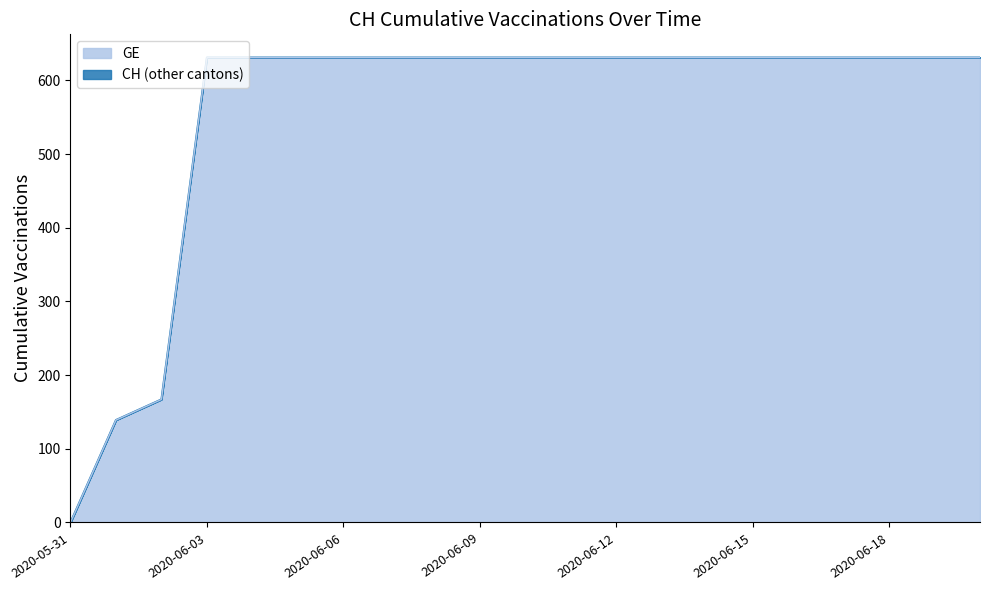

Reading left to right, list all the values displayed in this chart.

GE: 2020-05-31=0	2020-06-01=139	2020-06-02=167	2020-06-03=631	2020-06-04=631	2020-06-05=631	2020-06-06=631	2020-06-07=631	2020-06-08=631	2020-06-09=631	2020-06-10=631	2020-06-11=631	2020-06-12=631	2020-06-13=631	2020-06-14=631	2020-06-15=631	2020-06-16=631	2020-06-17=631	2020-06-18=631	2020-06-19=631	2020-06-20=631
CH: 2020-05-31=0	2020-06-01=139	2020-06-02=167	2020-06-03=631	2020-06-04=631	2020-06-05=631	2020-06-06=631	2020-06-07=631	2020-06-08=631	2020-06-09=631	2020-06-10=631	2020-06-11=631	2020-06-12=631	2020-06-13=631	2020-06-14=631	2020-06-15=631	2020-06-16=631	2020-06-17=631	2020-06-18=631	2020-06-19=631	2020-06-20=631